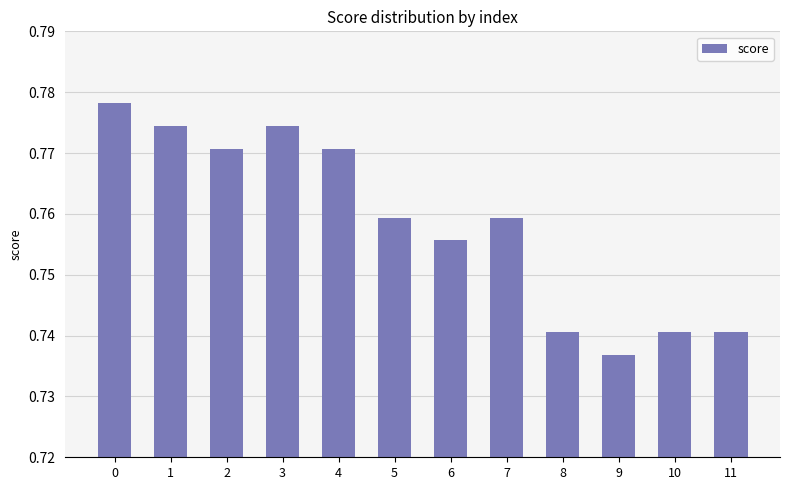

The chart shows a value of 1.2 at 0. True or false?

False